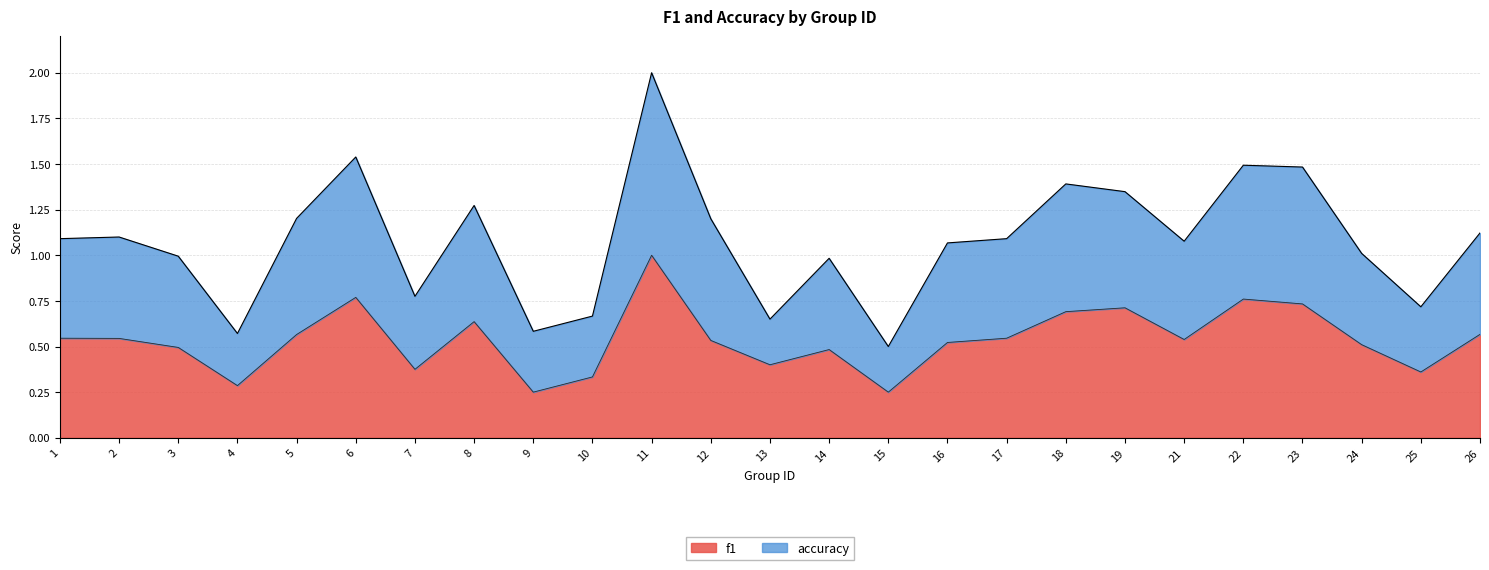

What is the maximum value for f1?

1.0